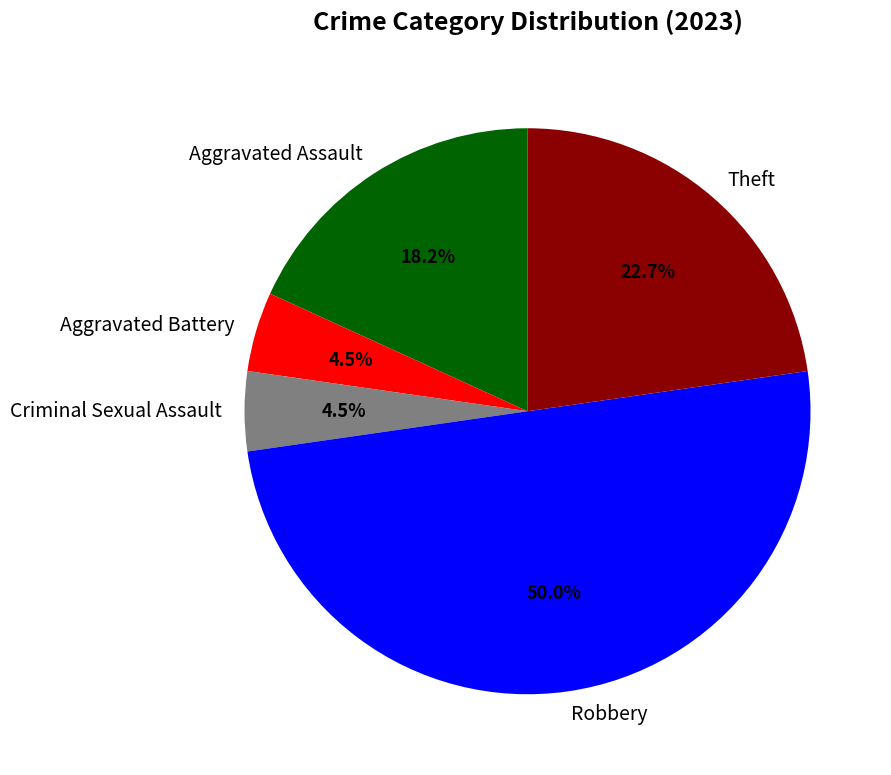

Which slice is the largest?

Robbery